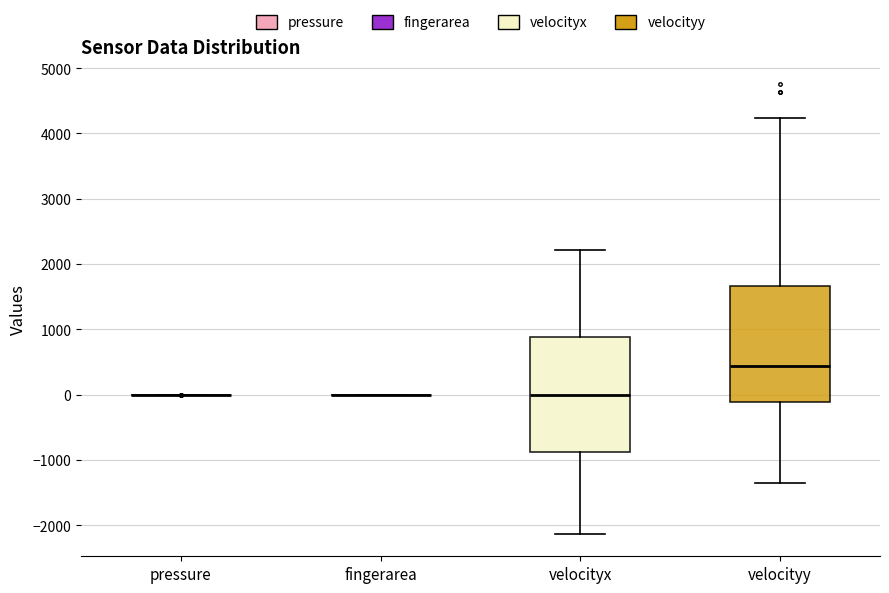

Reading left to right, read every box against the y-axis: the position of its median line, the range the box covers, and the ends of its whiskers. The values are not printed on the chart, so give them approximately, as read against the axis.

pressure: box collapsed to a line at 0, whiskers 0 to 0
fingerarea: box collapsed to a line at 0, whiskers 0 to 0
velocityx: median 0, box -900 to 900, whiskers -2100 to 2200
velocityy: median 400, box -100 to 1700, whiskers -1400 to 4200